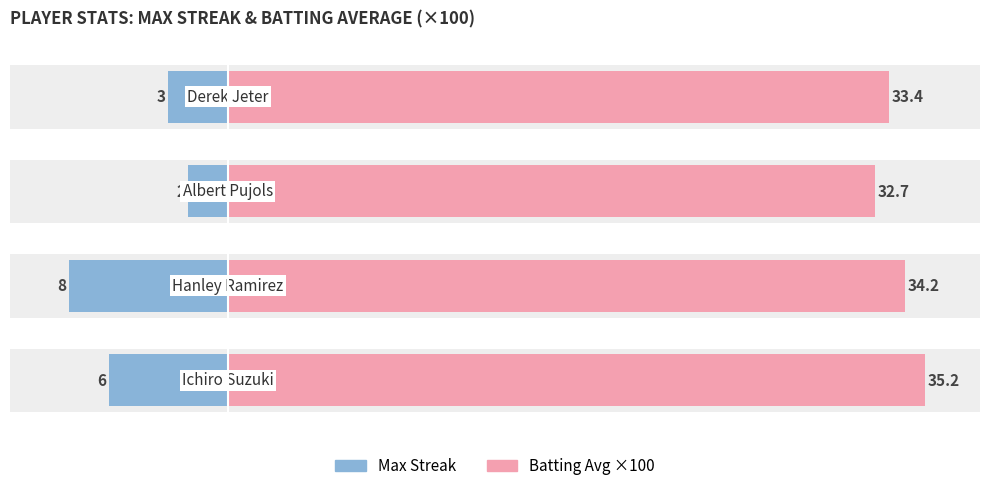

Reading left to right, transcribe all the data shown in this chart.

Max Streak: 0=-6.0	1=-8.0	2=-2.0	3=-3.0
Batting Avg ×100: 0=35.2	1=34.2	2=32.7	3=33.4